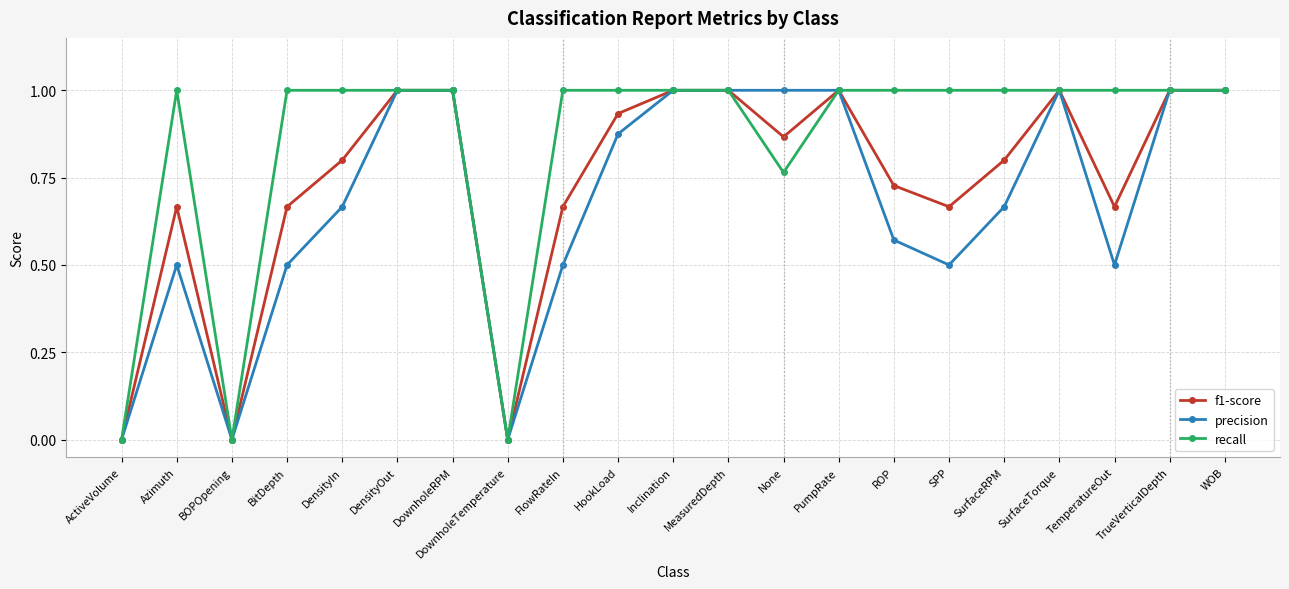

What is the label of the 14th point from the right?

DownholeTemperature